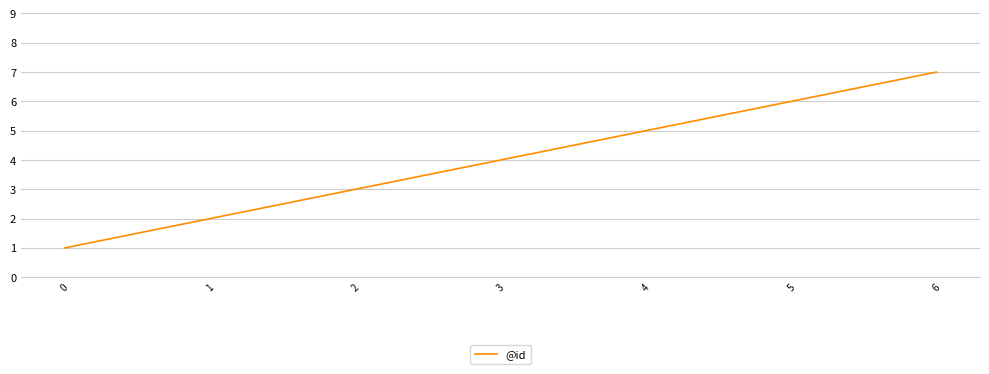

Does the chart display data point markers on the line(s)?

No